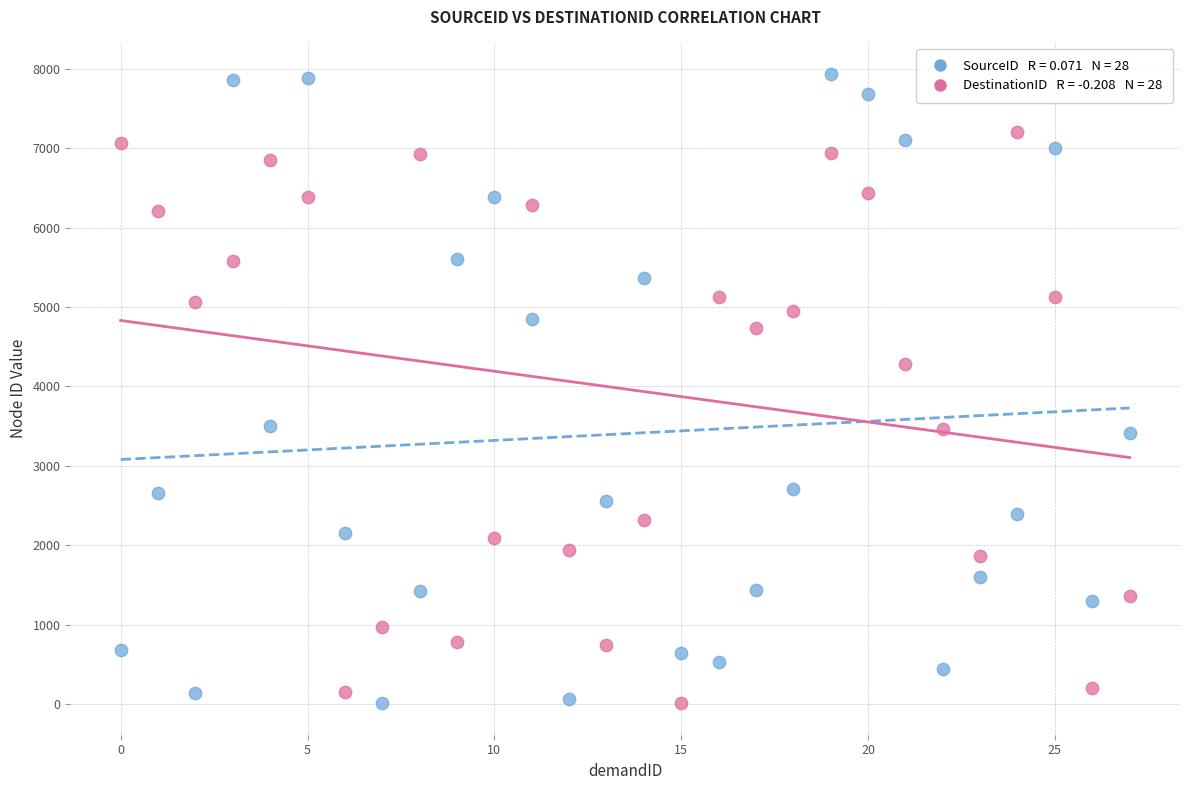

Across all data points, what is the range of Y values (max minus min)?

7922